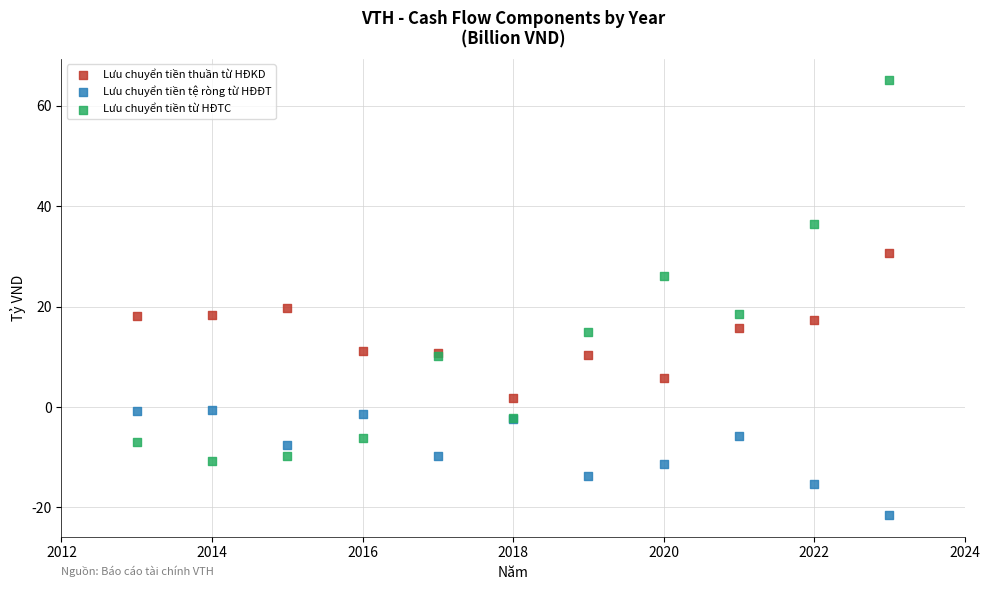

Which series contains the lowest Y value?

Lưu chuyển tiền tệ ròng từ HĐĐT